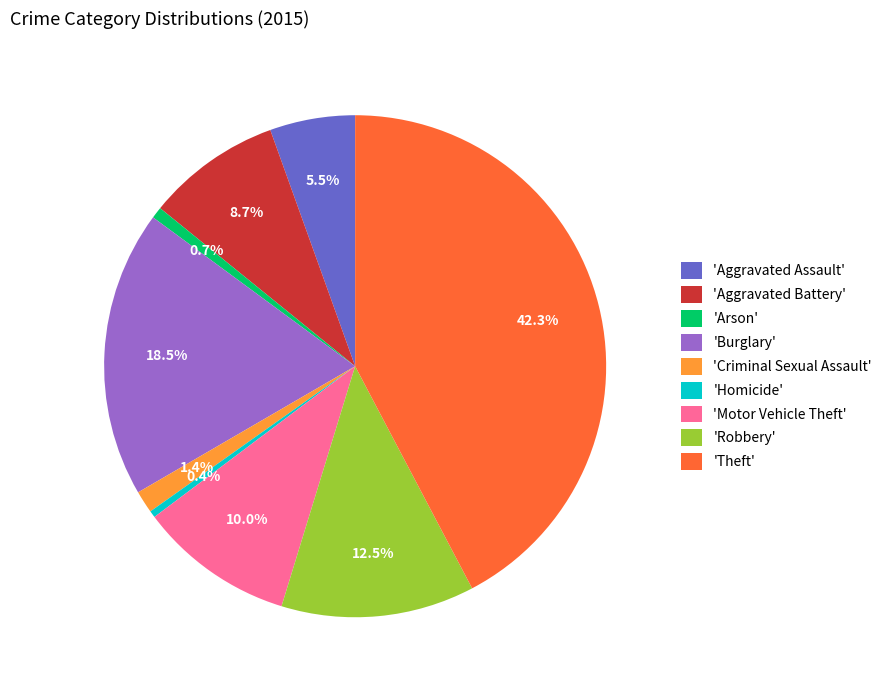

Is the sum of 'Theft' and 'Aggravated Battery' greater than half?

Yes